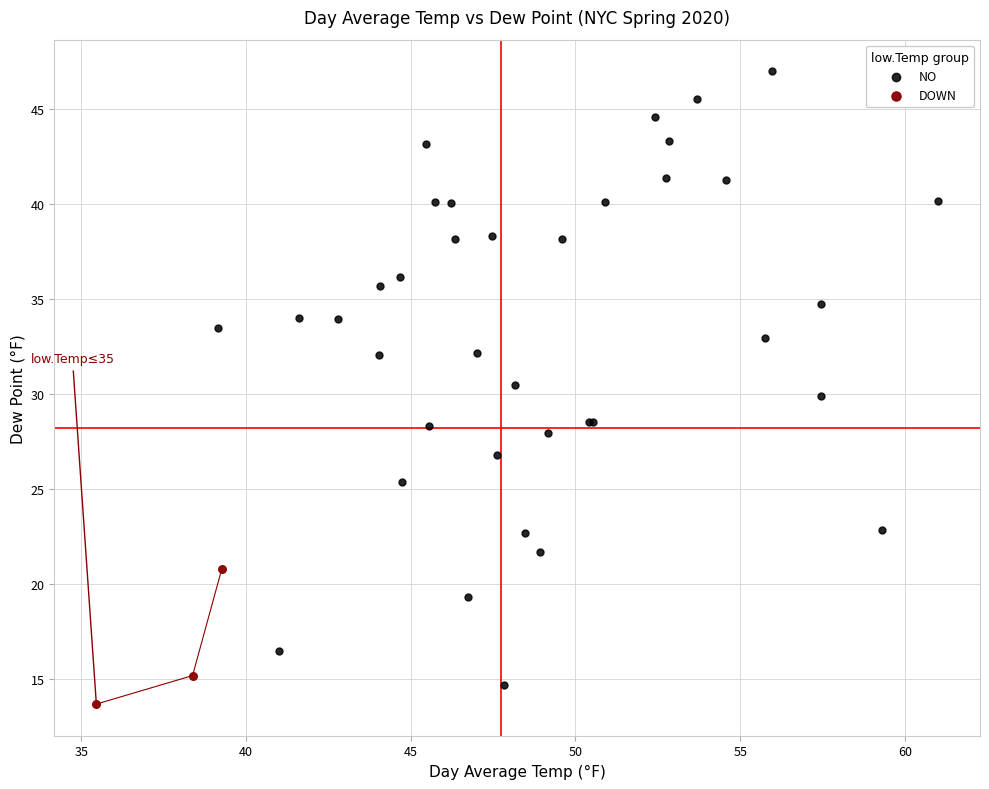

What are all the series names shown in the legend?

NO, DOWN